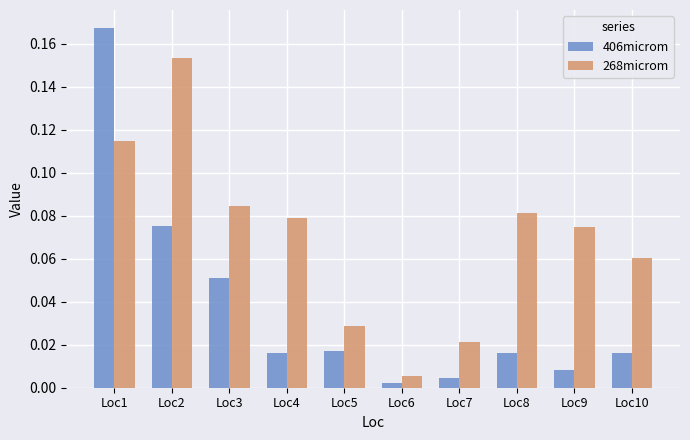

What is the total value across all series at Loc1?

0.3